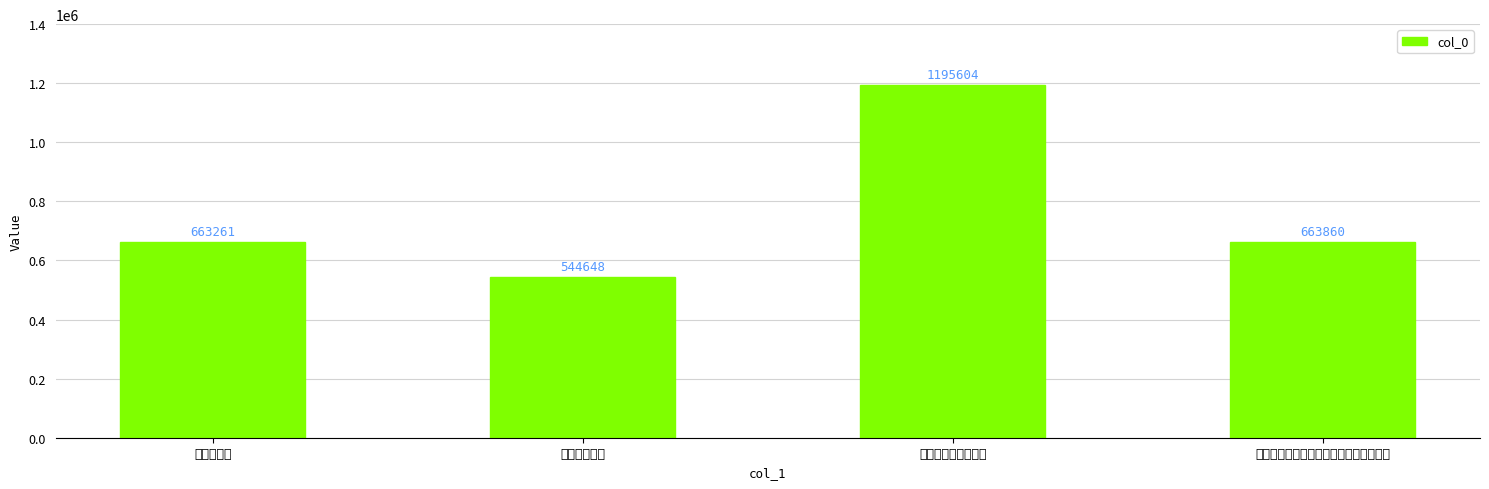

How many data points does each series have?

4